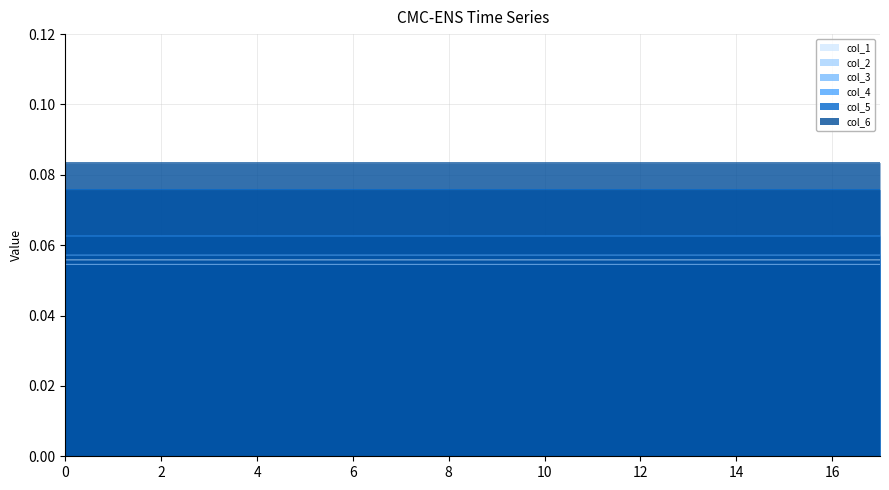

Rank the series by their maximum value, from lowest to highest.

col_2, col_1, col_3, col_4, col_5, col_6